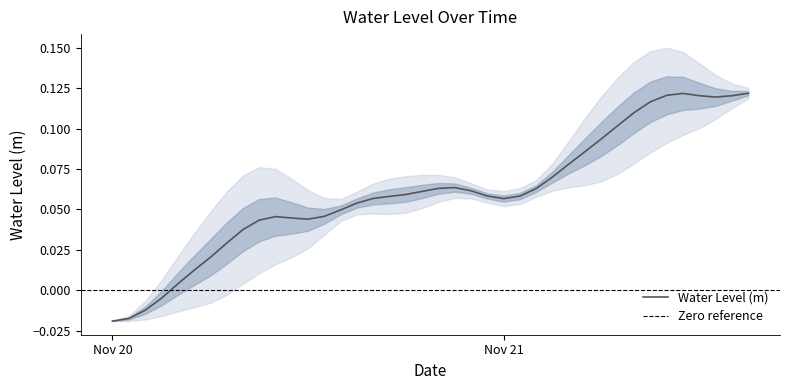

What position from the right is 2024-11-21 12:00:00?

4